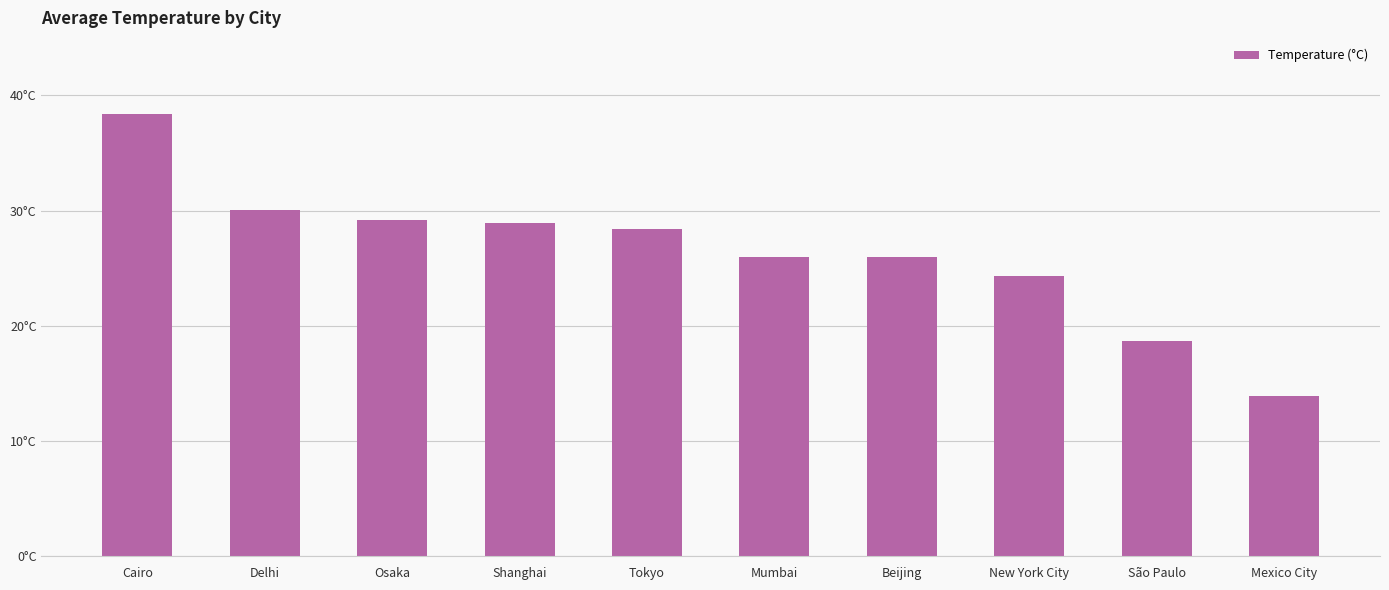

Rank the categories by value from lowest to highest.

Mexico City, São Paulo, New York City, Beijing, Mumbai, Tokyo, Shanghai, Osaka, Delhi, Cairo